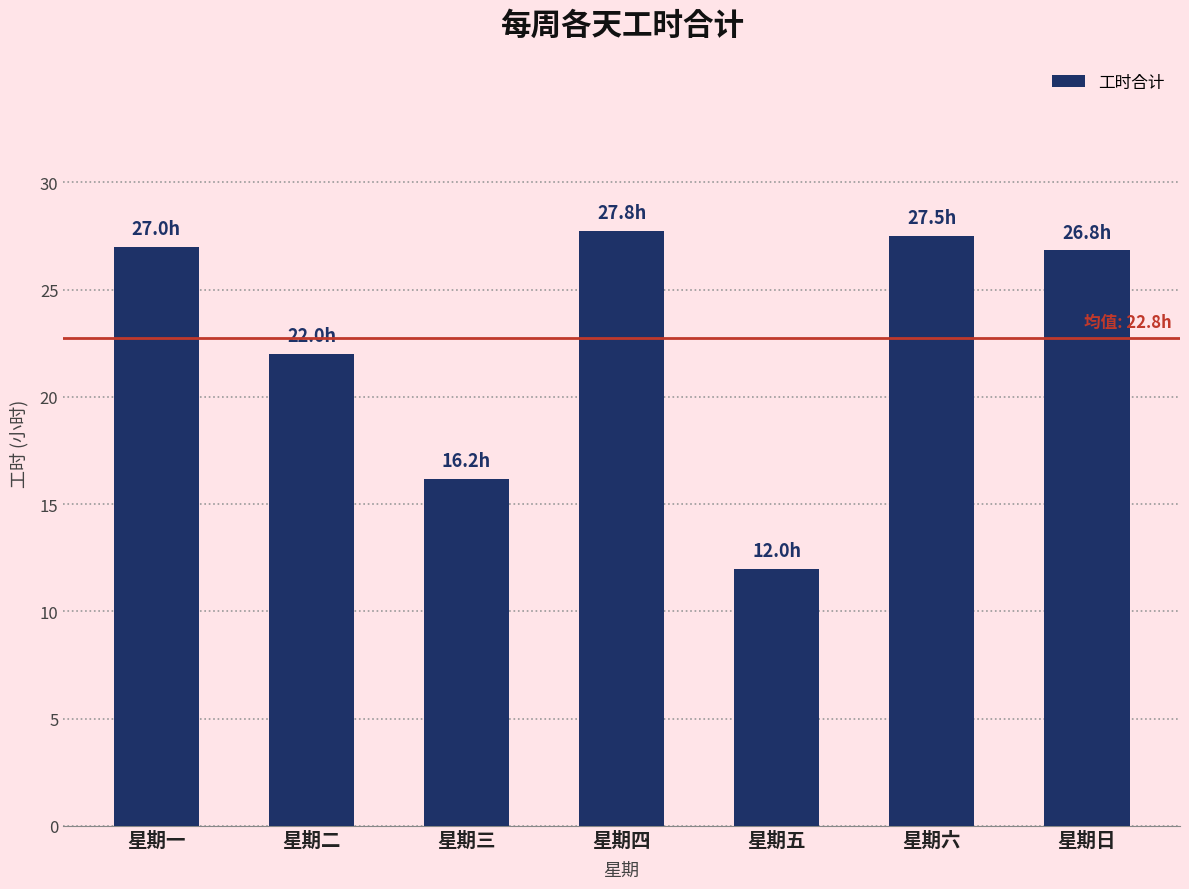

What is the sum of all values?

159.3